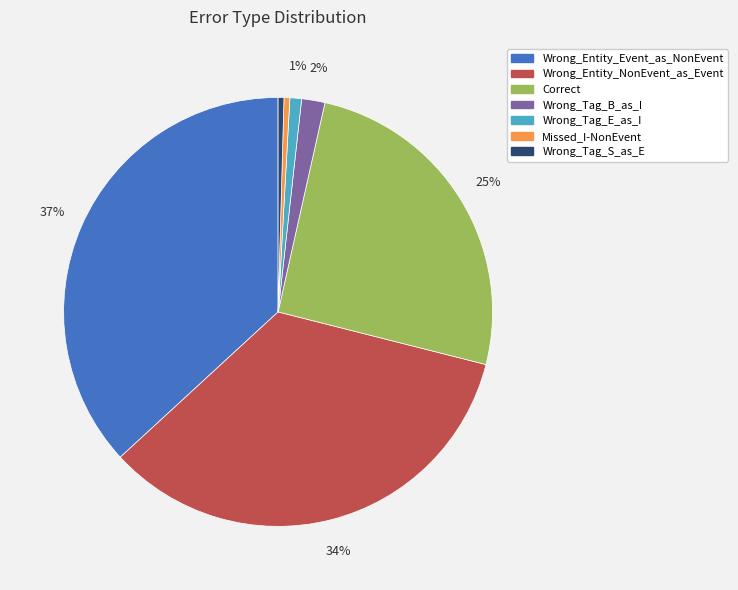

How many slices are in this pie chart?

7